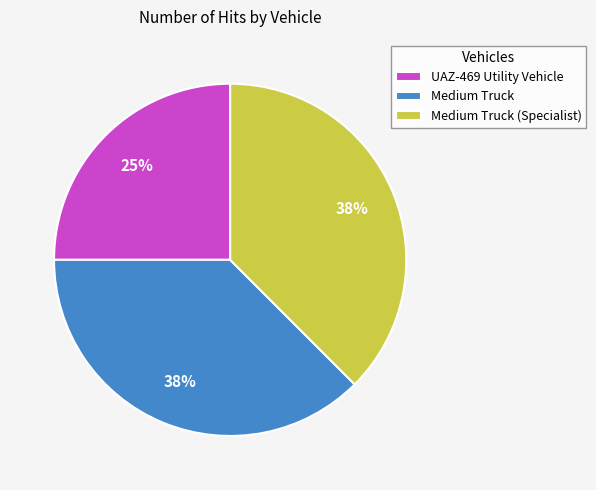

To the nearest percent, what percentage of the pie is UAZ-469 Utility Vehicle?

25%